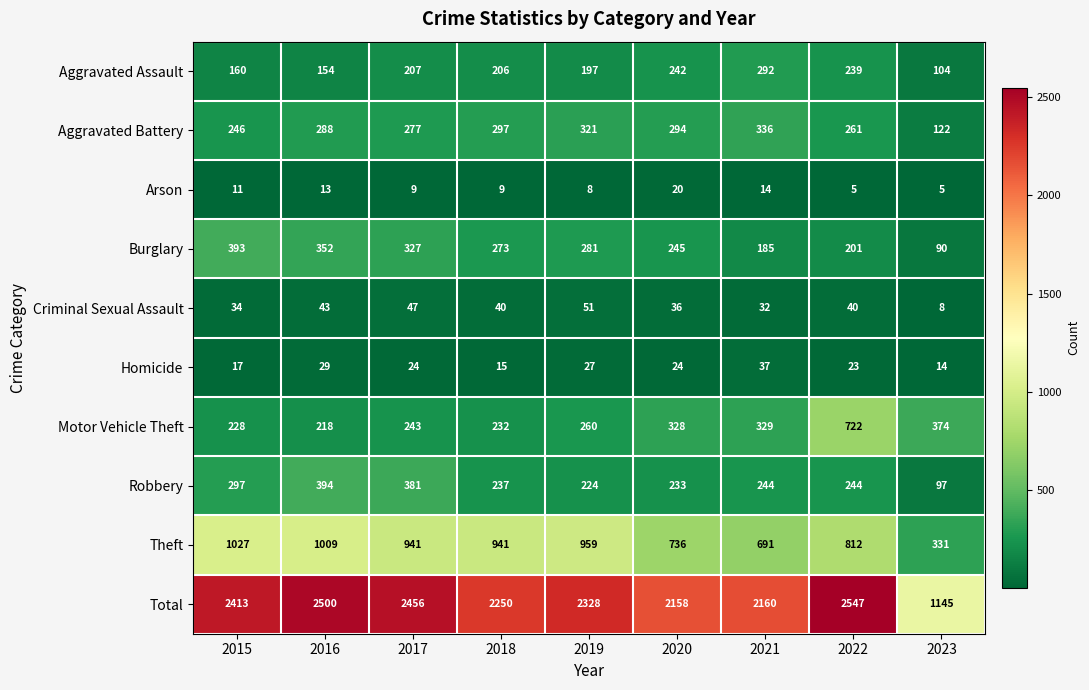

Between 2022 and 2023, which series saw the biggest shift?

Total